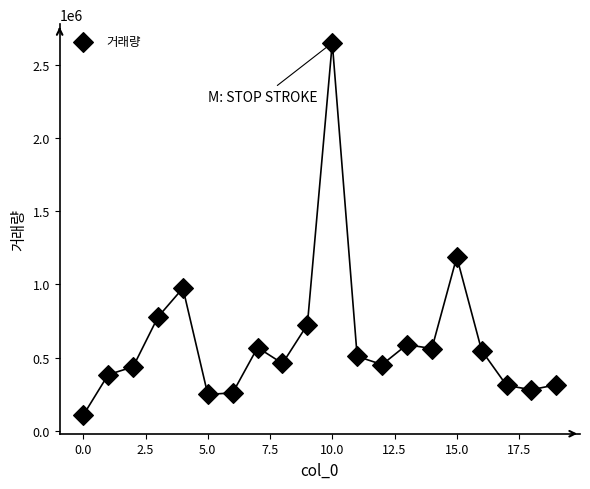

What Y value in the scatter plot is closest to 1380285?

1188132